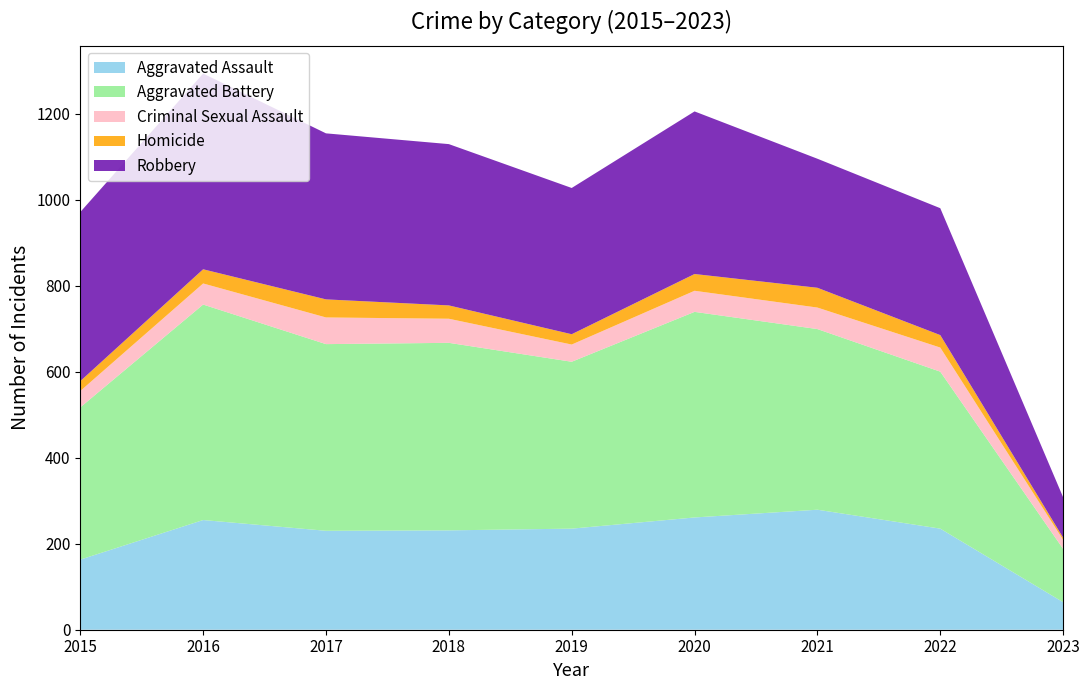

Reading right to left, transcribe all the data shown in this chart.

Aggravated Assault: 2023=64	2022=235	2021=279	2020=261	2019=235	2018=231	2017=230	2016=255	2015=163
Aggravated Battery: 2023=124	2022=365	2021=420	2020=478	2019=388	2018=436	2017=434	2016=501	2015=354
Criminal Sexual Assault: 2023=21	2022=56	2021=50	2020=49	2019=40	2018=56	2017=62	2016=49	2015=38
Homicide: 2023=5	2022=29	2021=46	2020=39	2019=24	2018=31	2017=42	2016=33	2015=23
Robbery: 2023=94	2022=295	2021=300	2020=378	2019=340	2018=375	2017=386	2016=455	2015=393